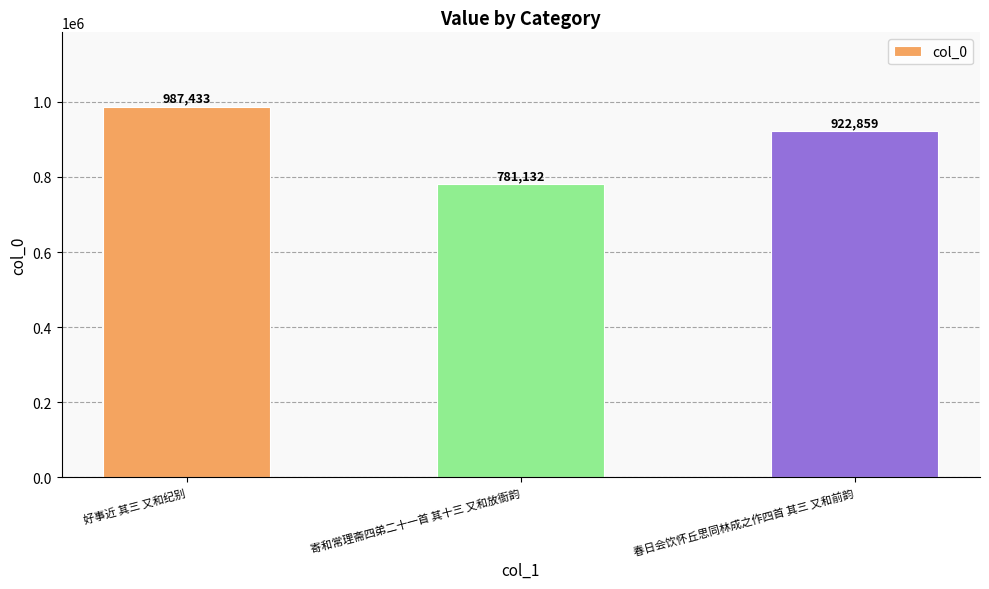

What position from the left is 春日会饮怀丘思同林成之作四首 其三 又和前韵?

3